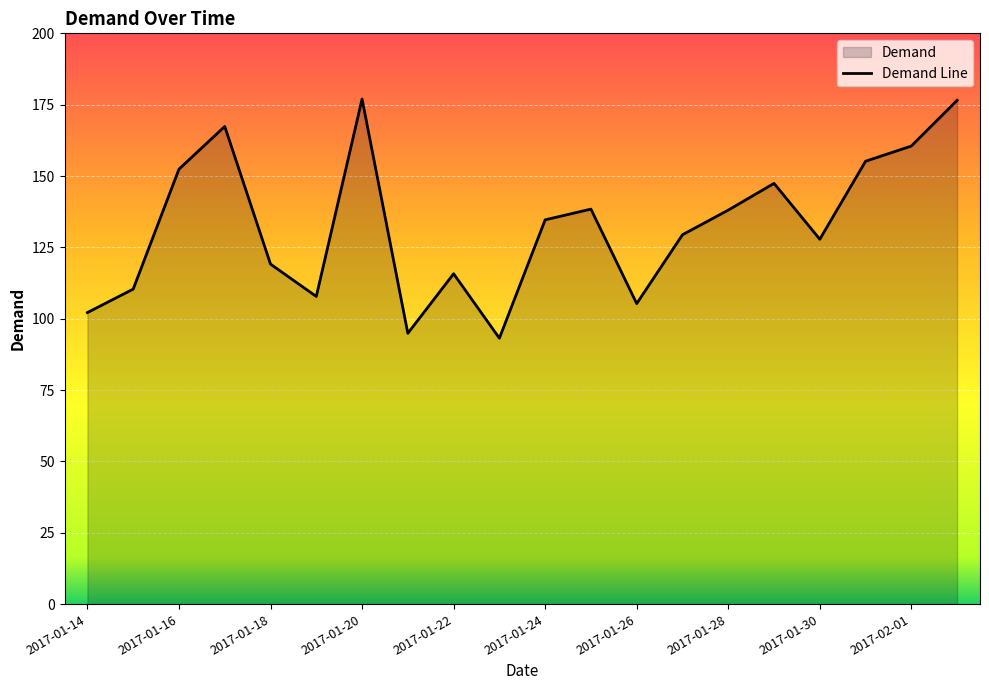

What is the smallest value displayed?

93.2